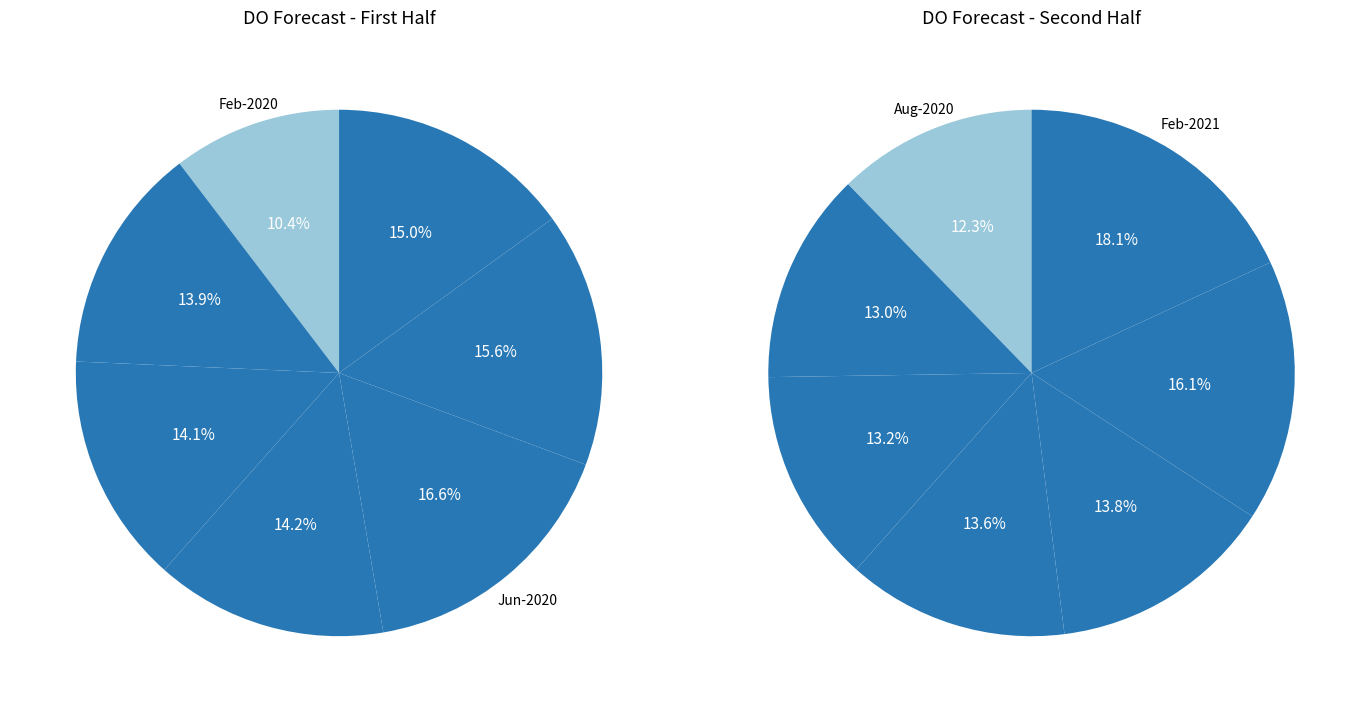

What is the ratio of the value at 8 to the value at 2?

0.7